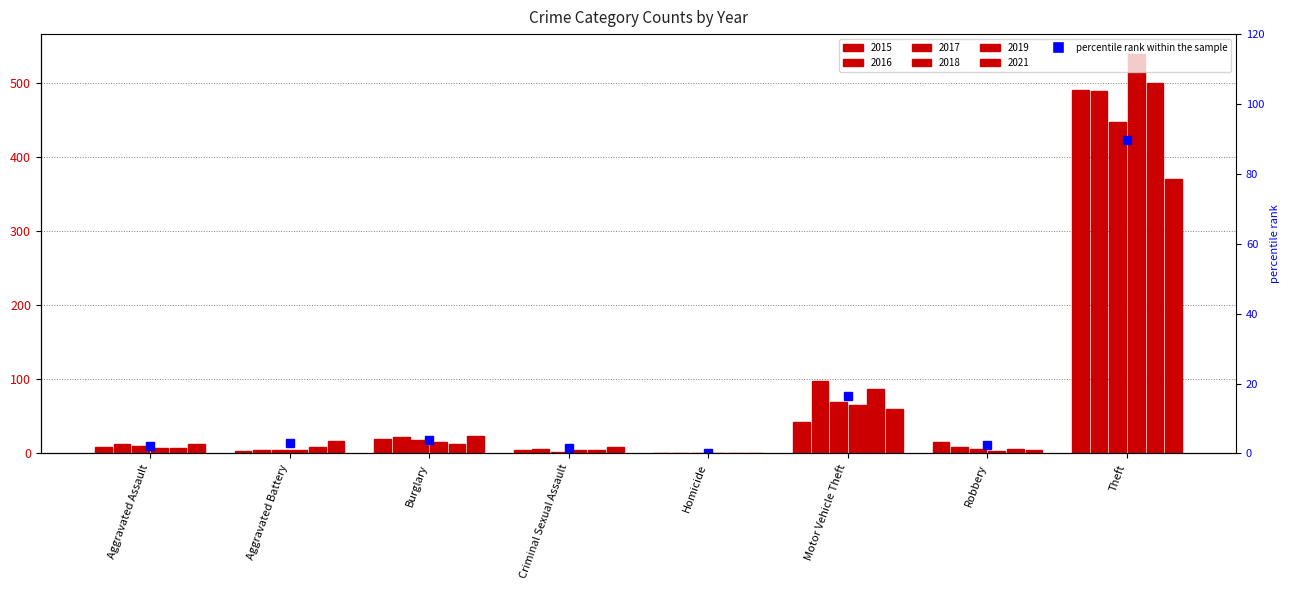

What is the difference between the second highest and second lowest values?

14.8